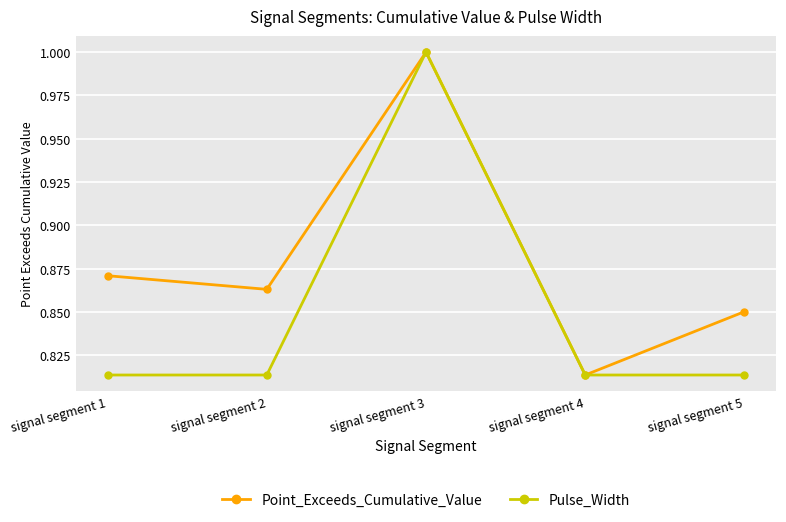

What is the total value across all series at signal segment 2?

1.7